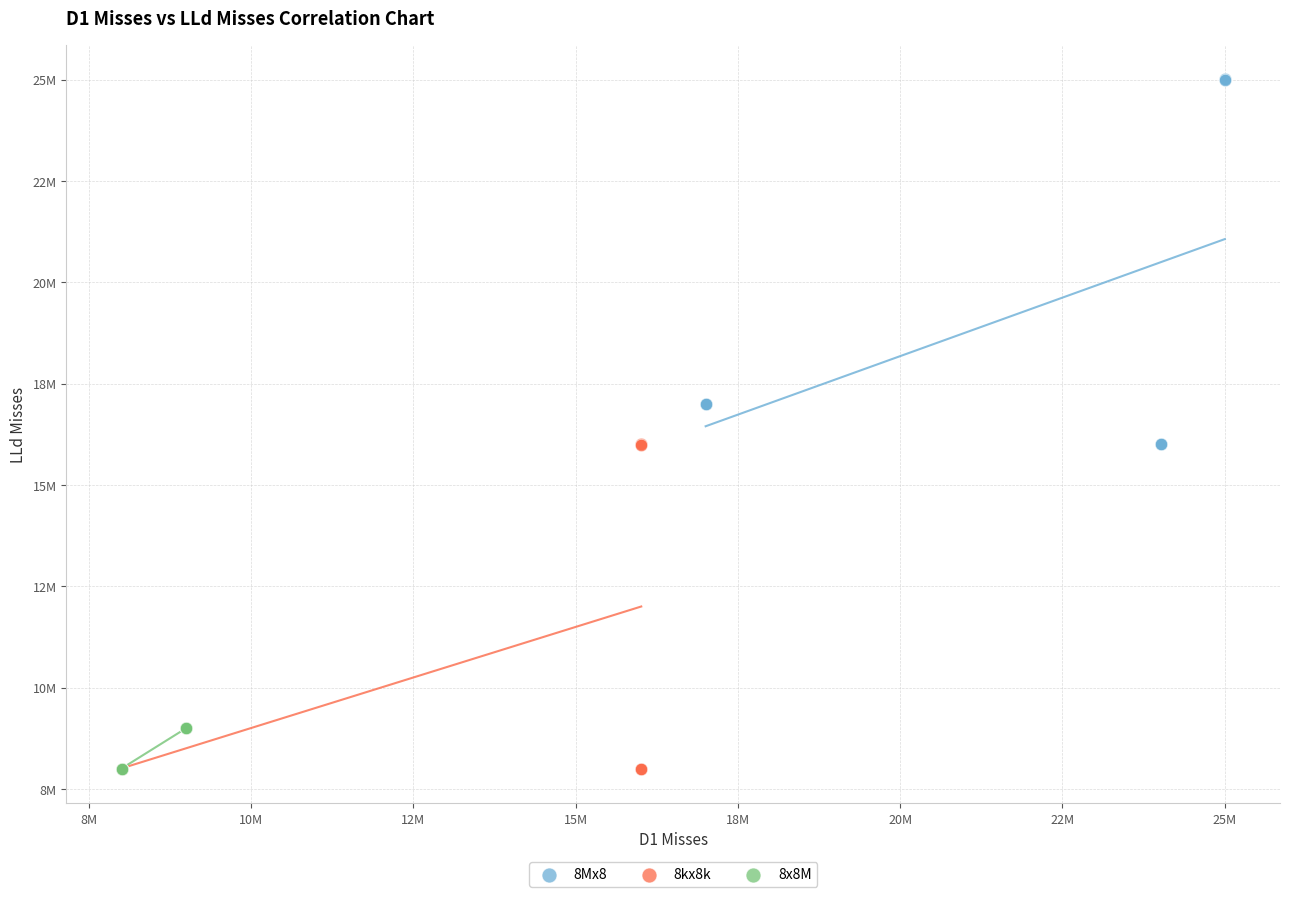

Which series has the largest Y range (max minus min)?

8Mx8